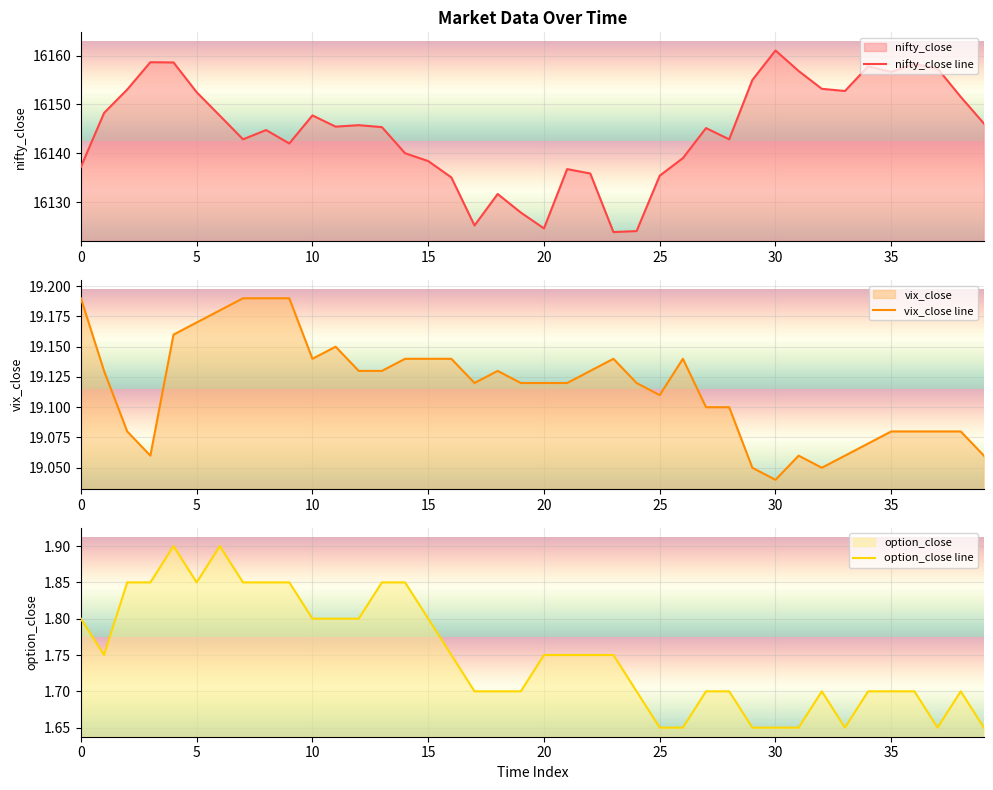

What are all the series names shown in the legend?

nifty_close line, vix_close line, option_close line